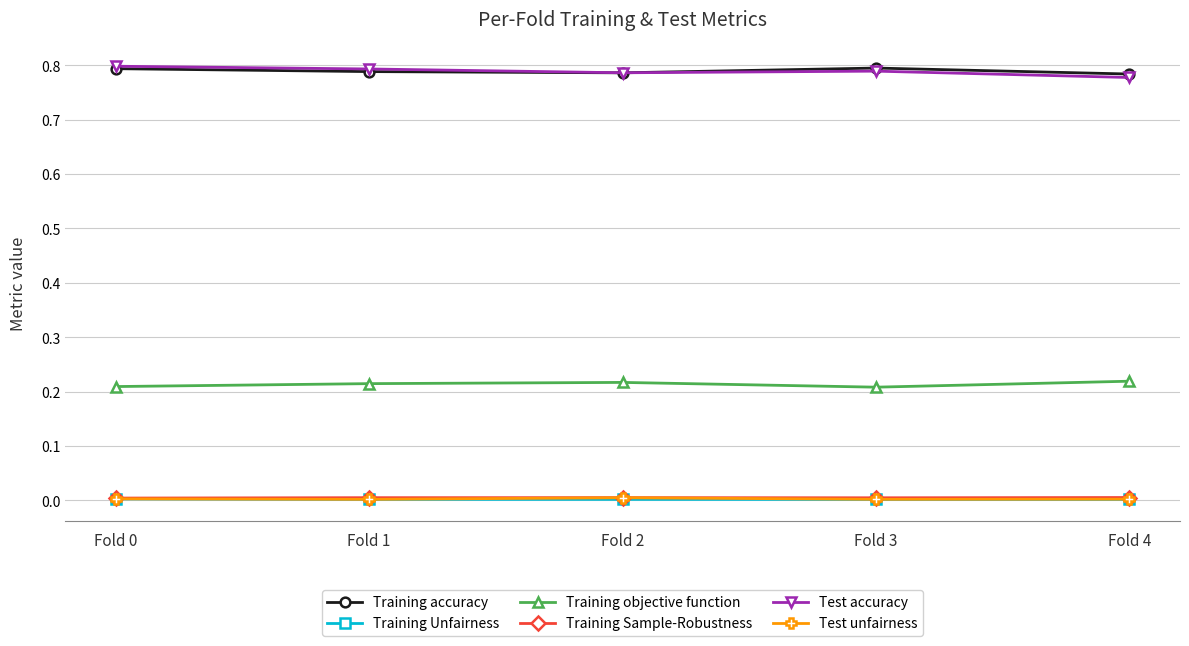

The Training objective function series shows 0.1 at Fold 1. True or false?

False